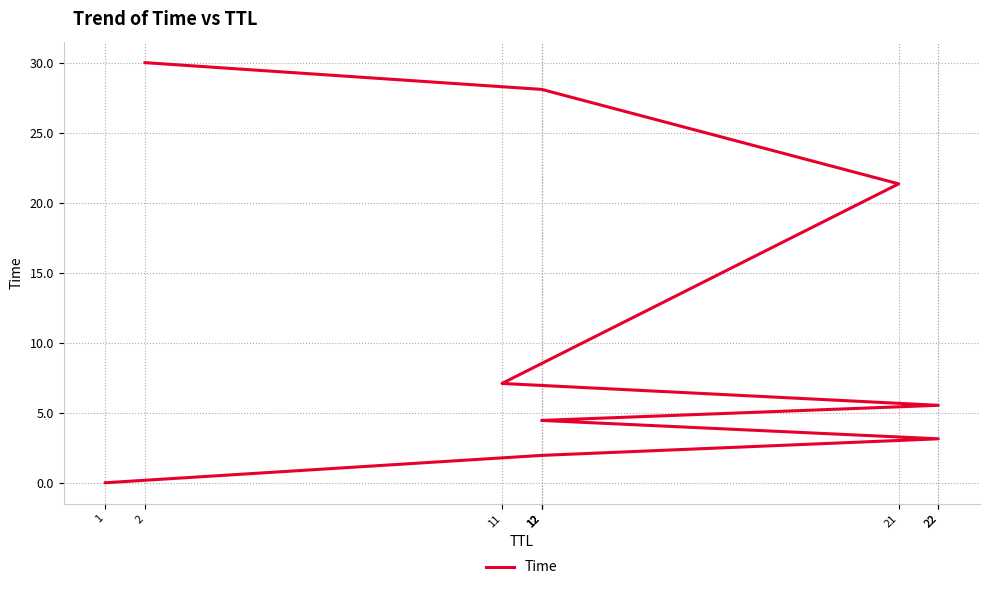

What is the sum of all values?

101.6